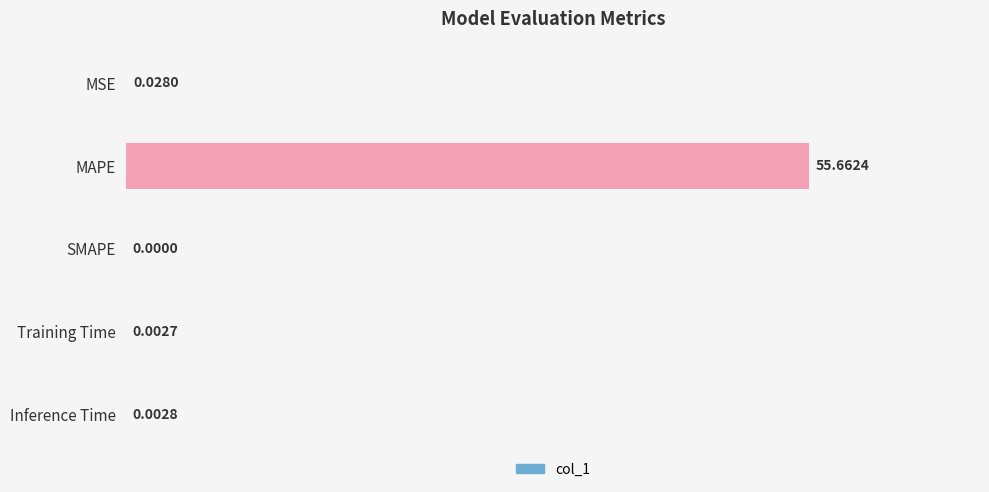

Between MSE and MAPE, which is larger?

MAPE